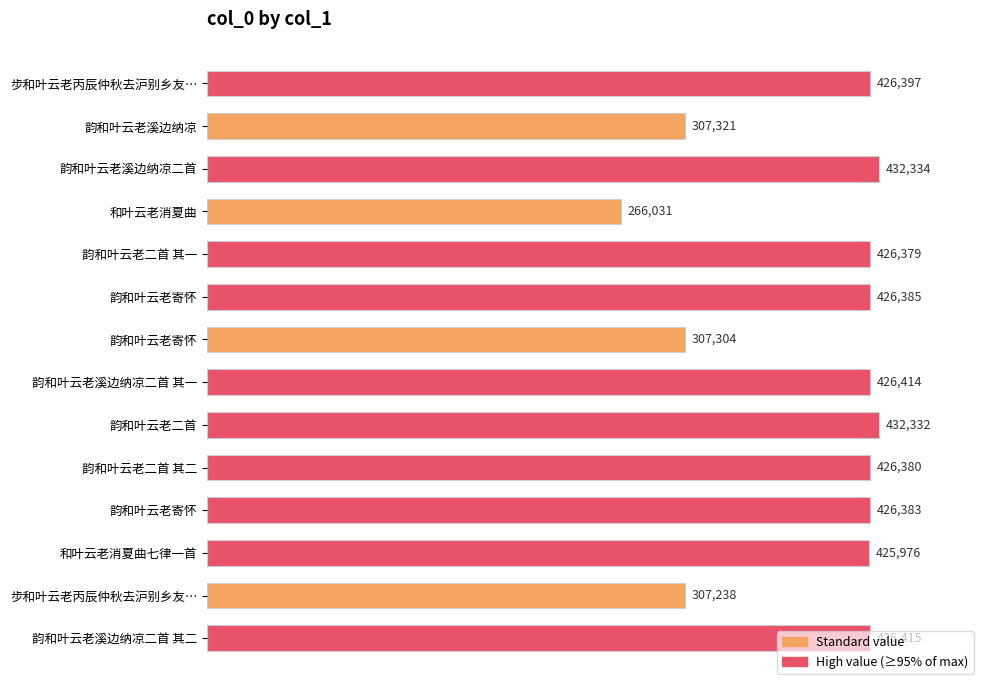

What is the average value?

390235